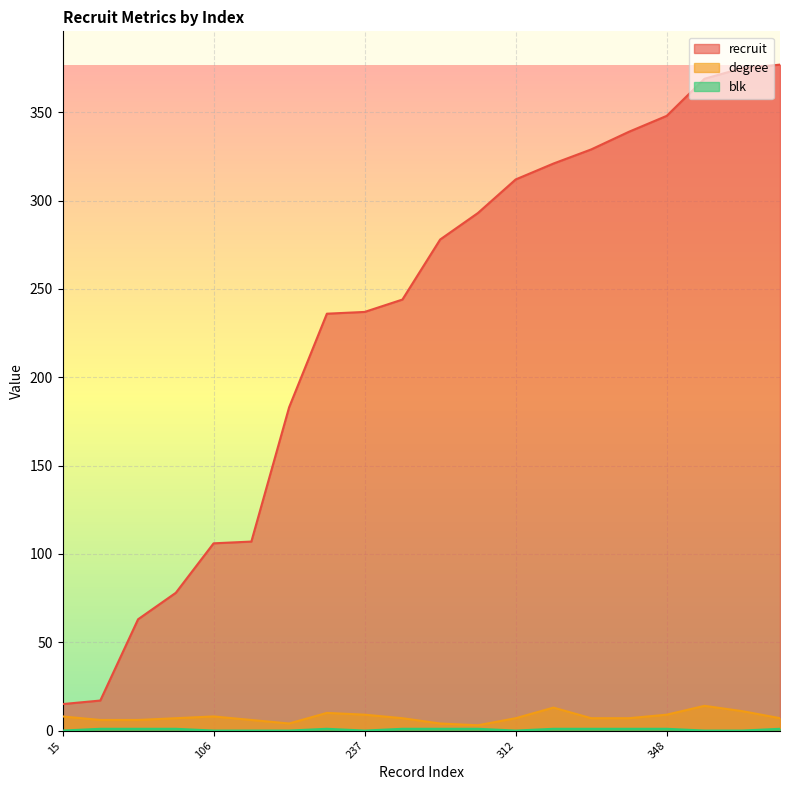

Reading left to right, transcribe all the data shown in this chart.

recruit: 15=15	17=17	63=63	78=78	106=106	107=107	183=183	236=236	237=237	244=244	278=278	293=293	312=312	321=321	329=329	339=339	348=348	369=369	375=375	377=377
degree: 15=8	17=6	63=6	78=7	106=8	107=6	183=4	236=10	237=9	244=7	278=4	293=3	312=7	321=13	329=7	339=7	348=9	369=14	375=11	377=7
blk: 15=0	17=1	63=1	78=1	106=0	107=0	183=0	236=1	237=0	244=1	278=1	293=1	312=0	321=1	329=1	339=1	348=1	369=0	375=0	377=1